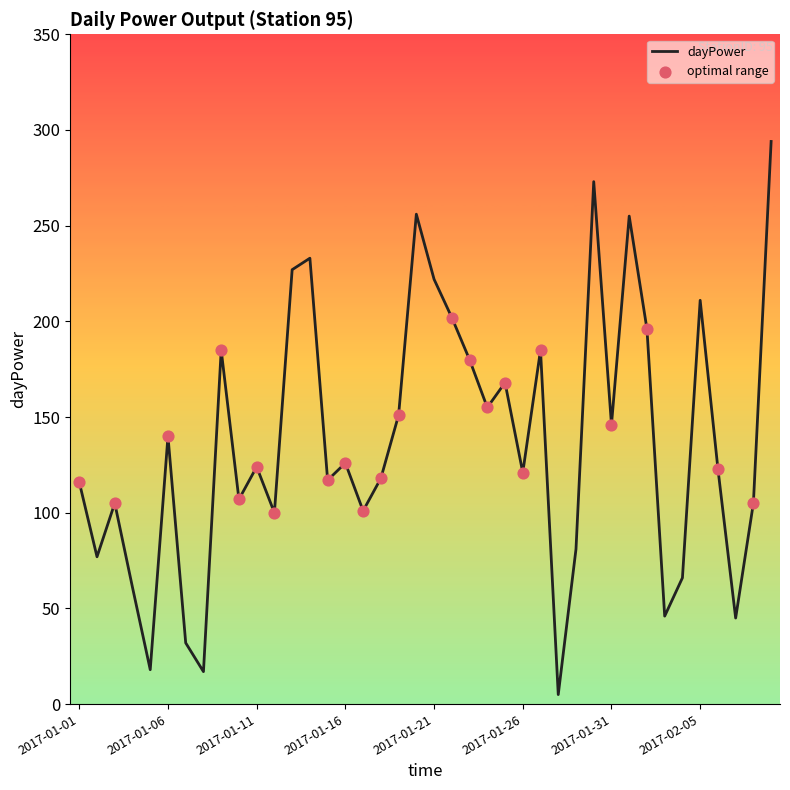

What is the greatest value displayed?

294